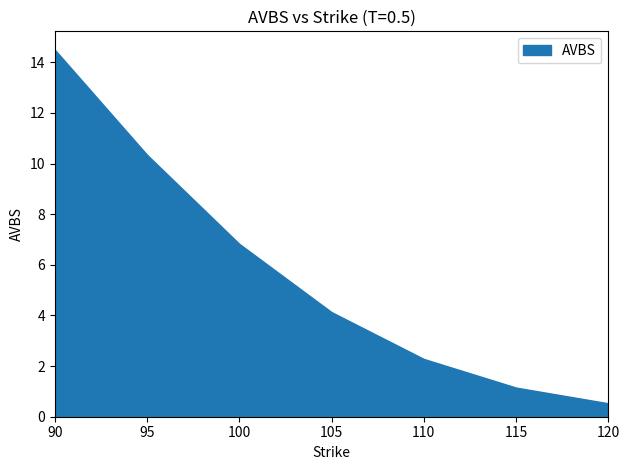

List the labels in order of value, largest first.

90, 95, 100, 105, 110, 115, 120